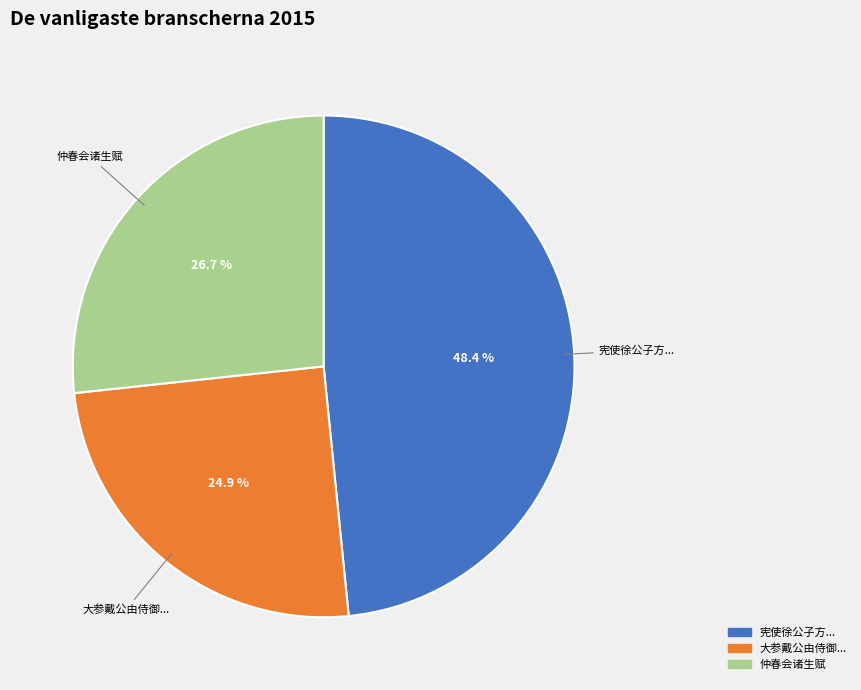

Does any single category account for the majority?

No